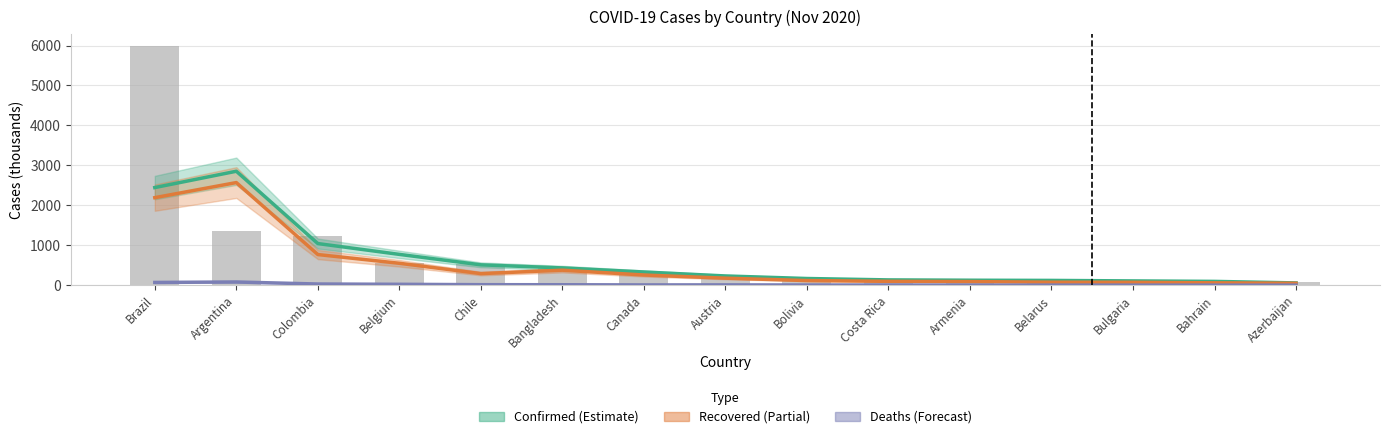

Rank the categories by Deaths (Forecast) value from lowest to highest.

Azerbaijan, Bahrain, Bulgaria, Armenia, Belarus, Costa Rica, Bolivia, Canada, Austria, Bangladesh, Chile, Belgium, Colombia, Brazil, Argentina